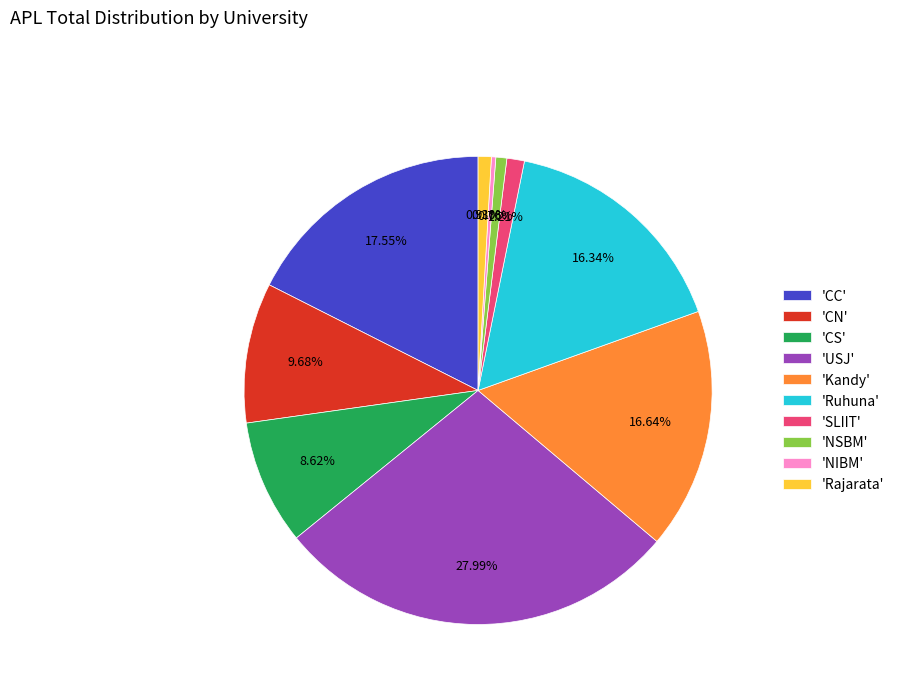

Which has a higher value, 'NIBM' or 'USJ'?

'USJ'